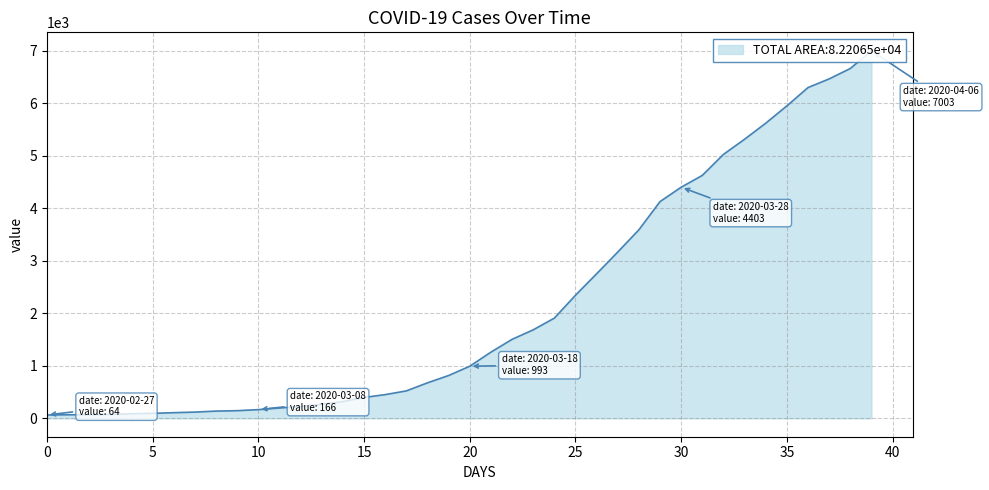

The value at 2020-03-05 is 34. True or false?

False